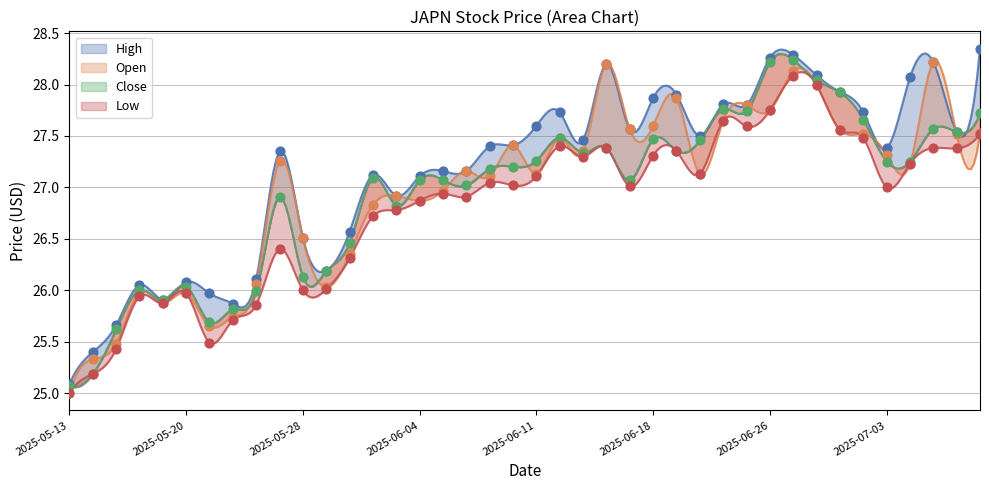

What are all the series names shown in the legend?

High, Open, Close, Low